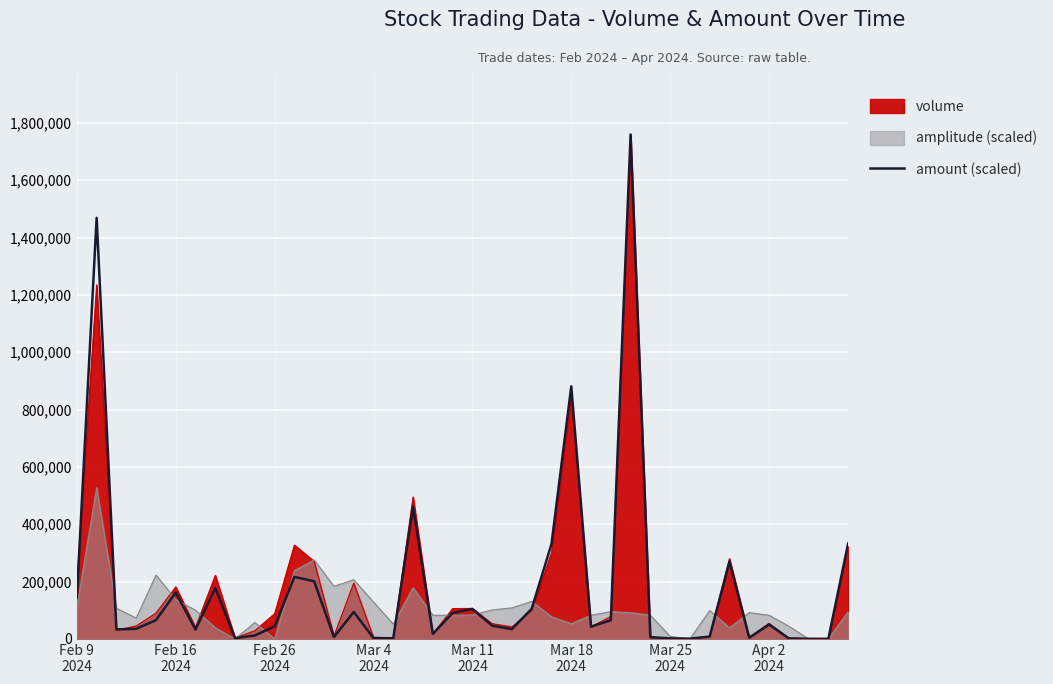

Reading left to right, extract all data points from this chart.

145961.4	1468842.9	33183.6	35382.6	65467.7	161953.5	32817.2	177812.4	2532.1	12194.0	44011.6	216360.1	201067.6	6563.4	94153.6	3065.2	2365.5	461306.0	17391.4	90688.6	104615.1	45944.0	34449.7	105181.5	331036.9	880932.6	42812.2	65467.7	1759433.0	6296.9	1765.8	899.6	8495.8	269800.4	4231.2	50142.0	2065.6	466.4	333.2	332869.3